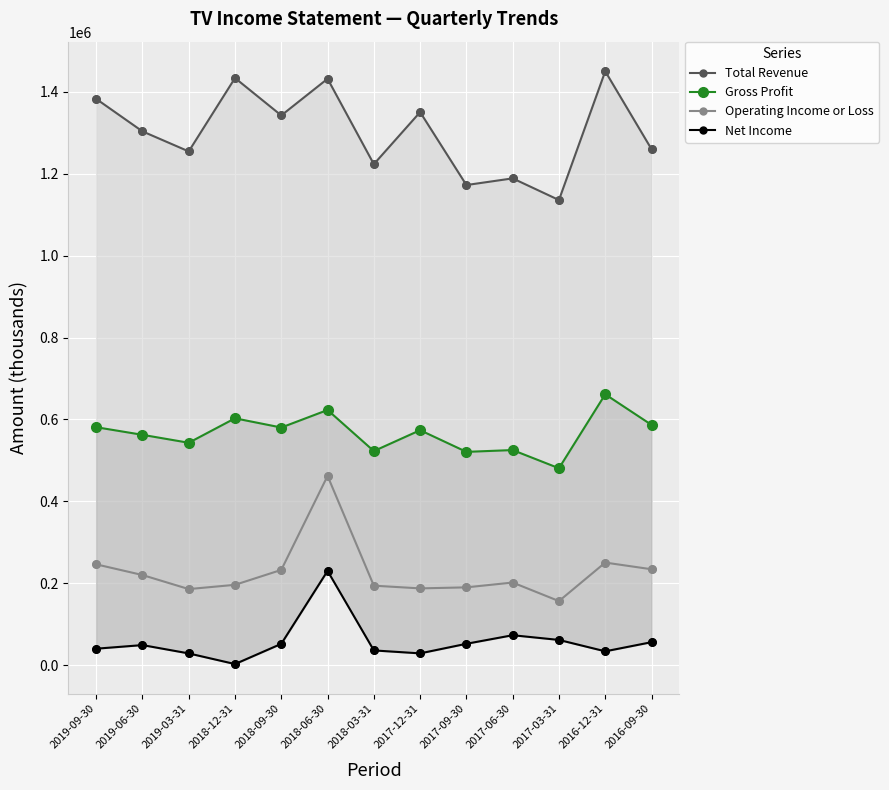

At how many categories does at least one series exceed 146706?

13